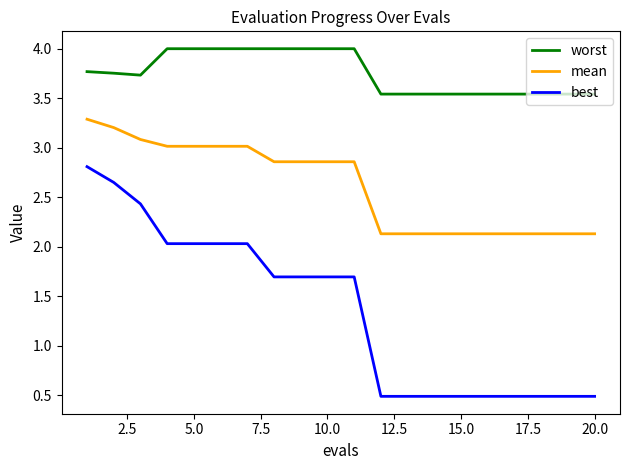

What is the minimum value for best?

0.5